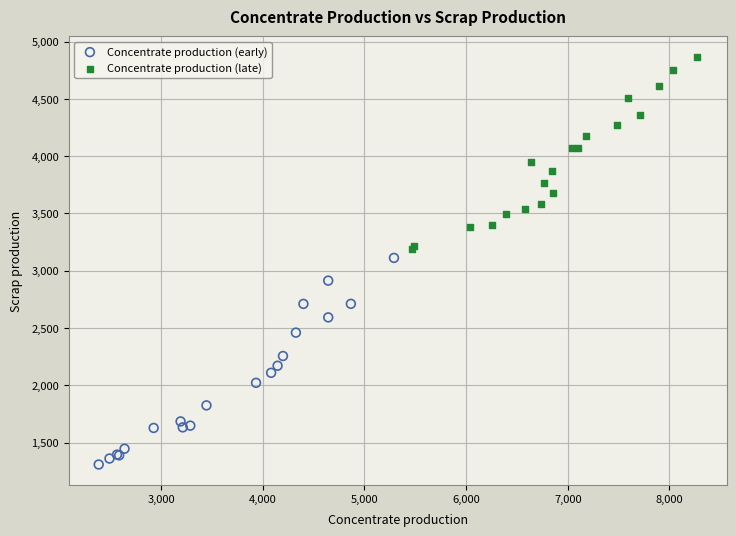

Which series reaches the maximum Y coordinate?

Concentrate production (late)